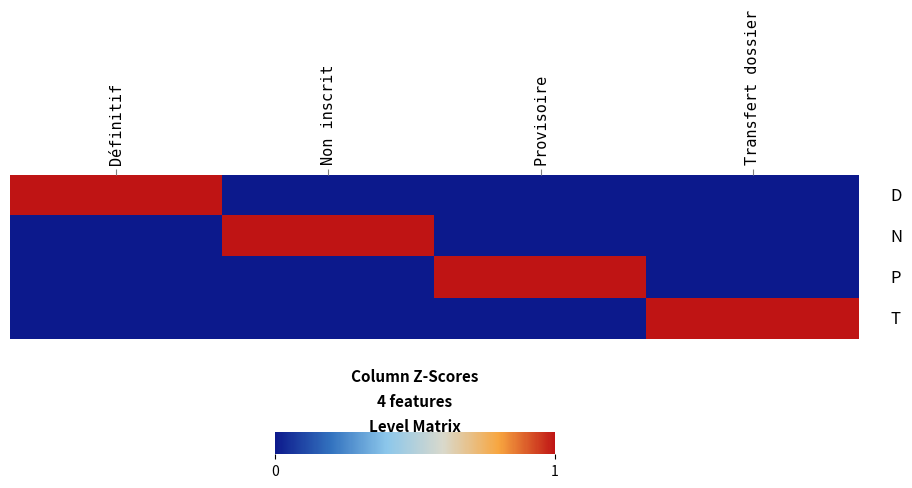

At which category is the sum across all series the highest?

Définitif